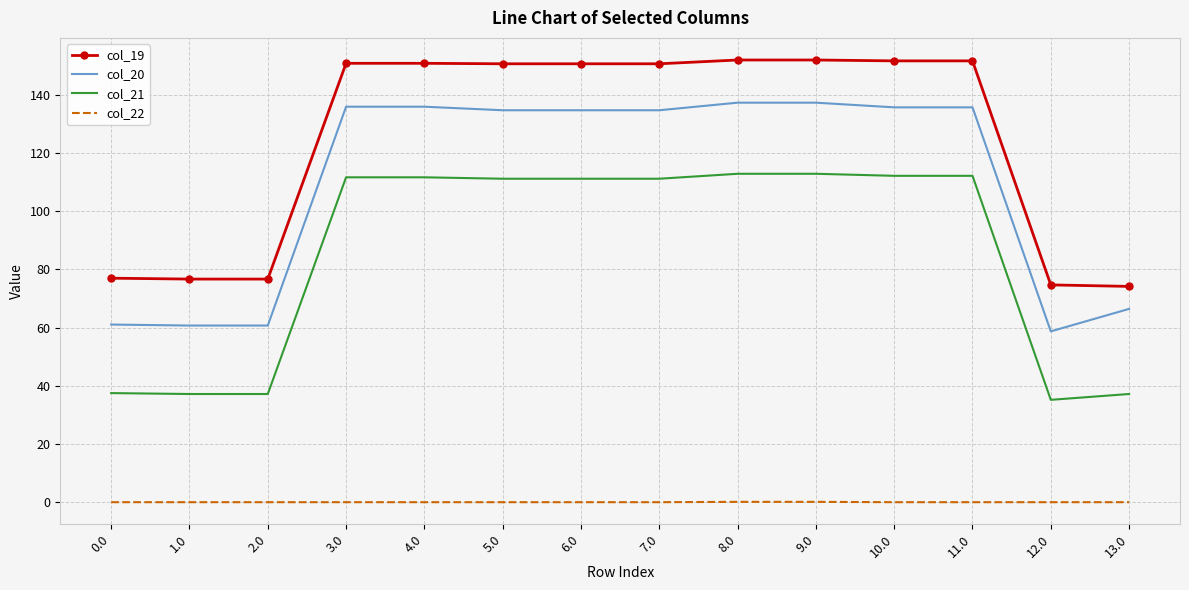

True or false: col_20 and col_22 cross at least once.

False